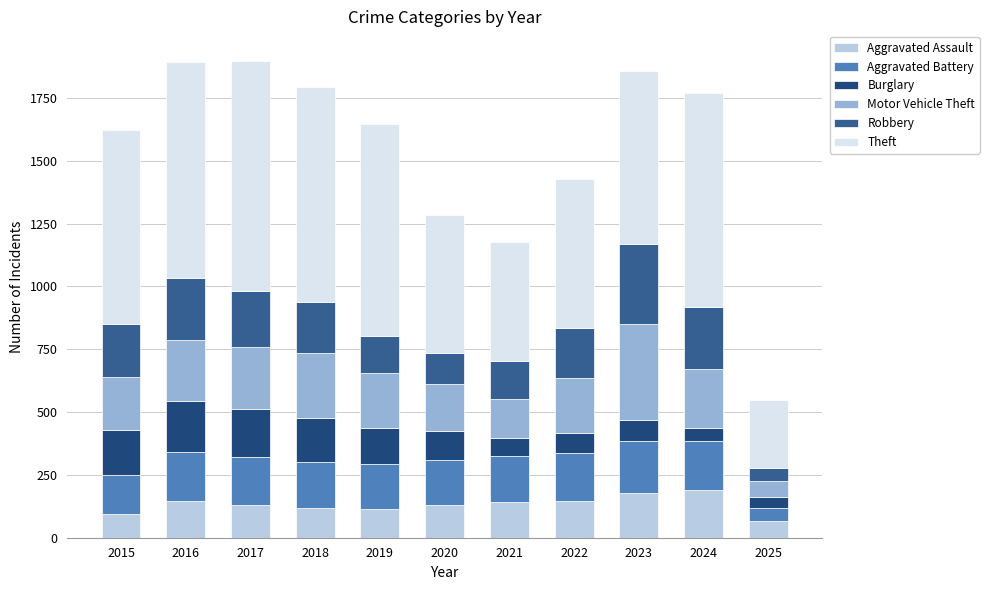

How many series are shown in this chart?

6